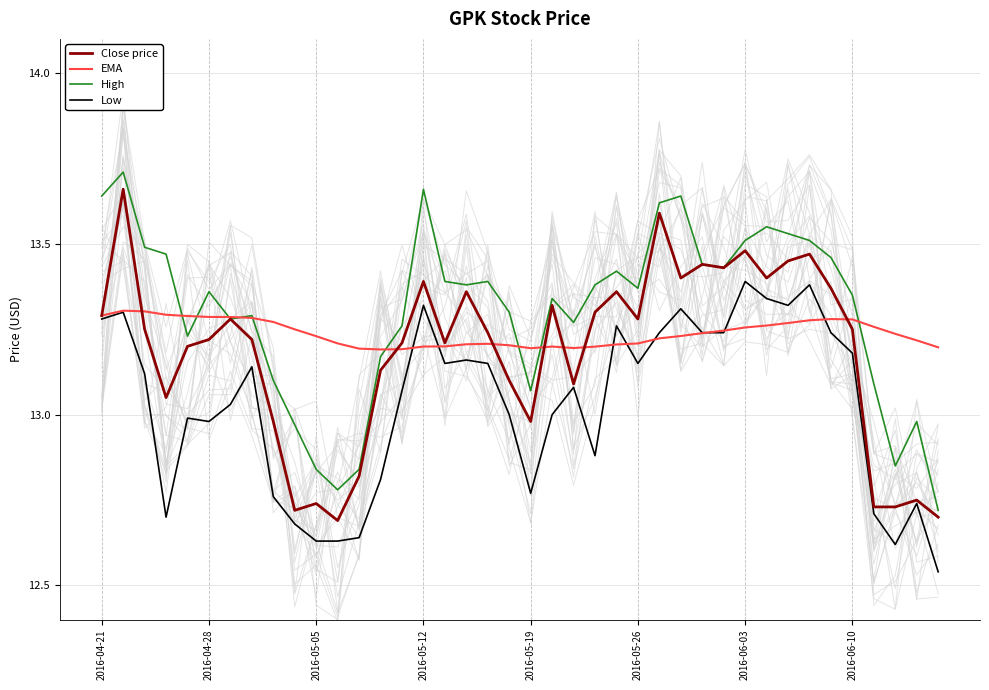

What is the total value across all series at 11?

51.3